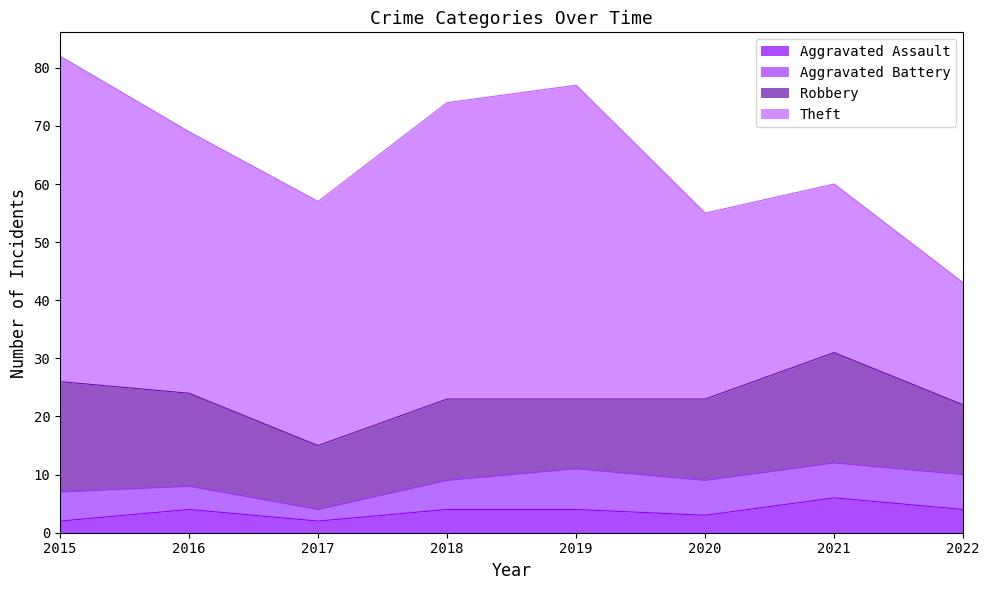

Which series has the widest spread of values?

Theft